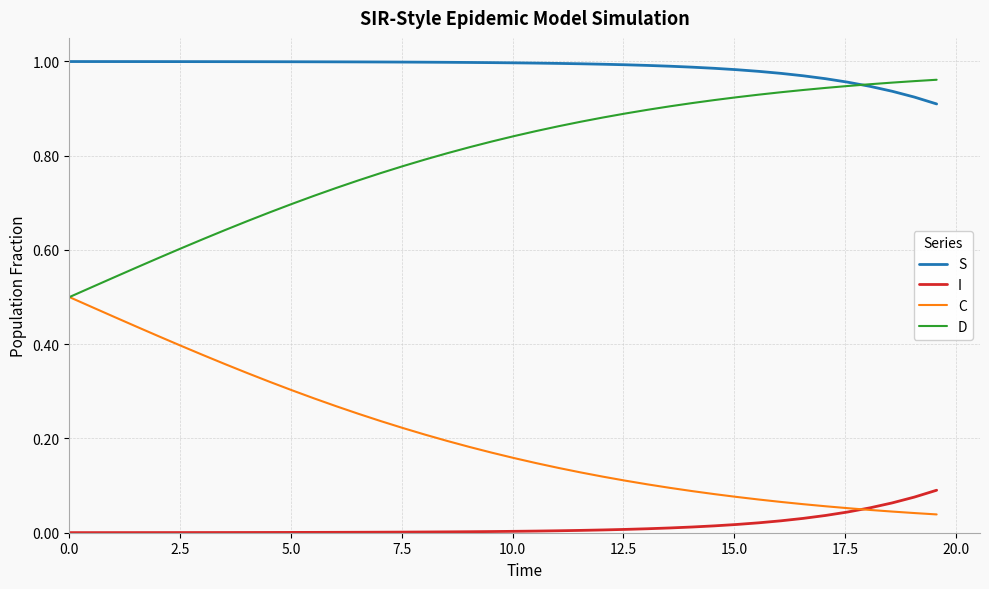

Is this an area chart (filled region under the line)?

No